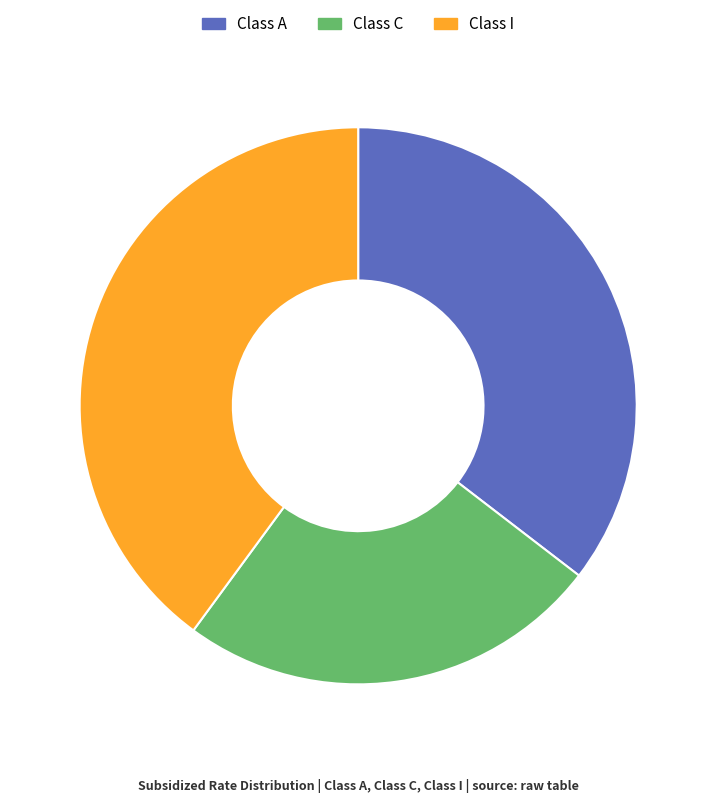

Between Class I and Class C, which is larger?

Class I